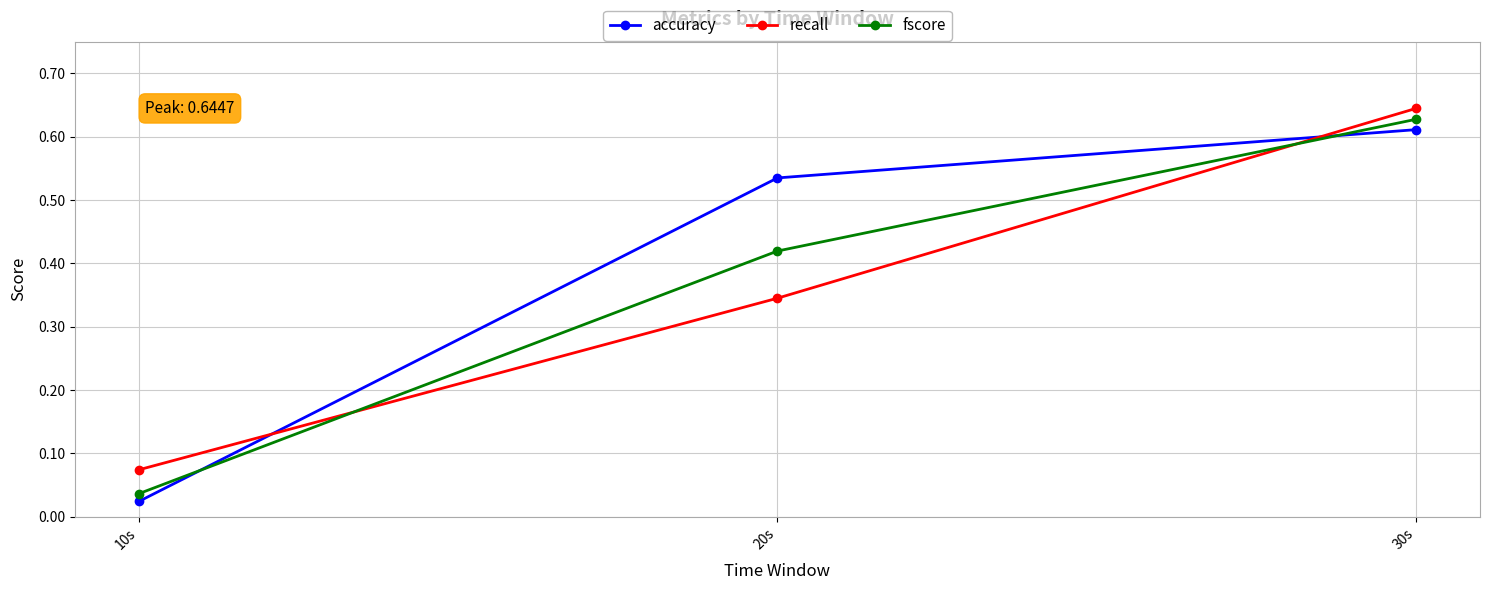

What is the sum of all fscore values?

1.1